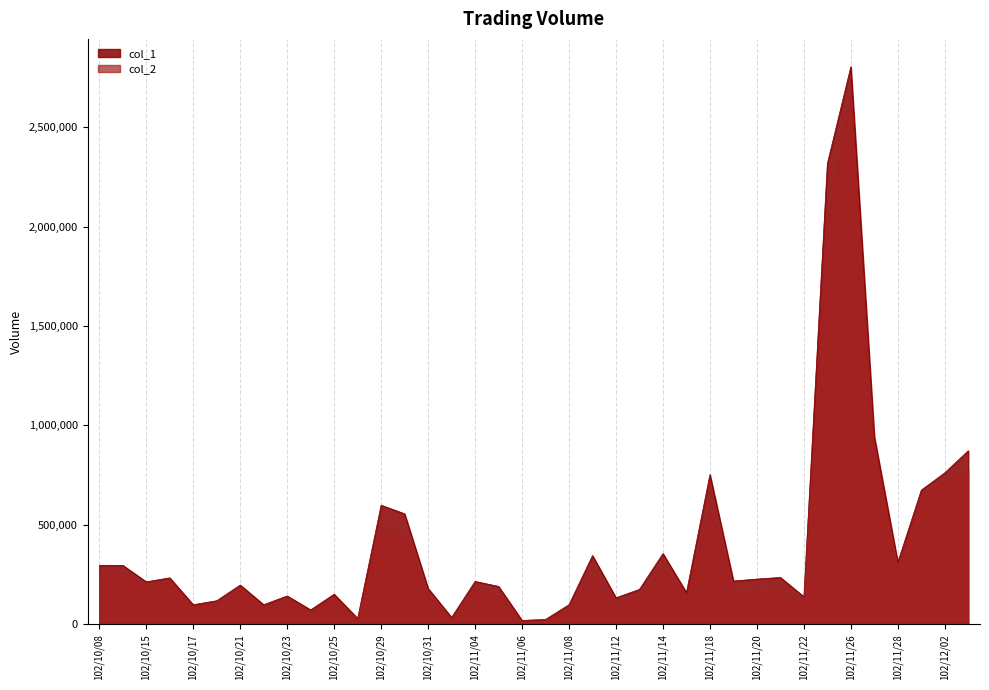

What is the sum of all col_1 values?

15307000